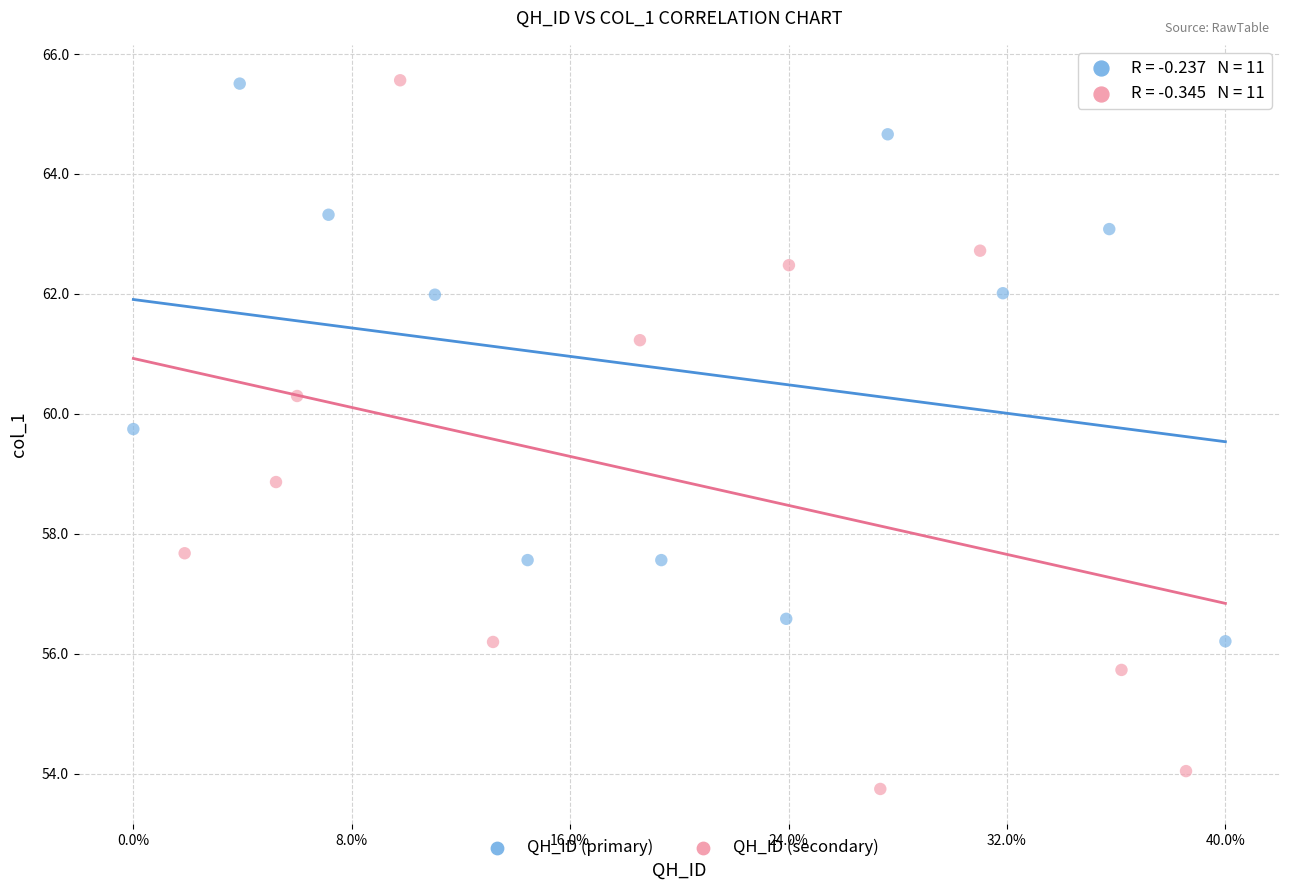

Which series reaches the minimum Y coordinate?

QH_ID (secondary)